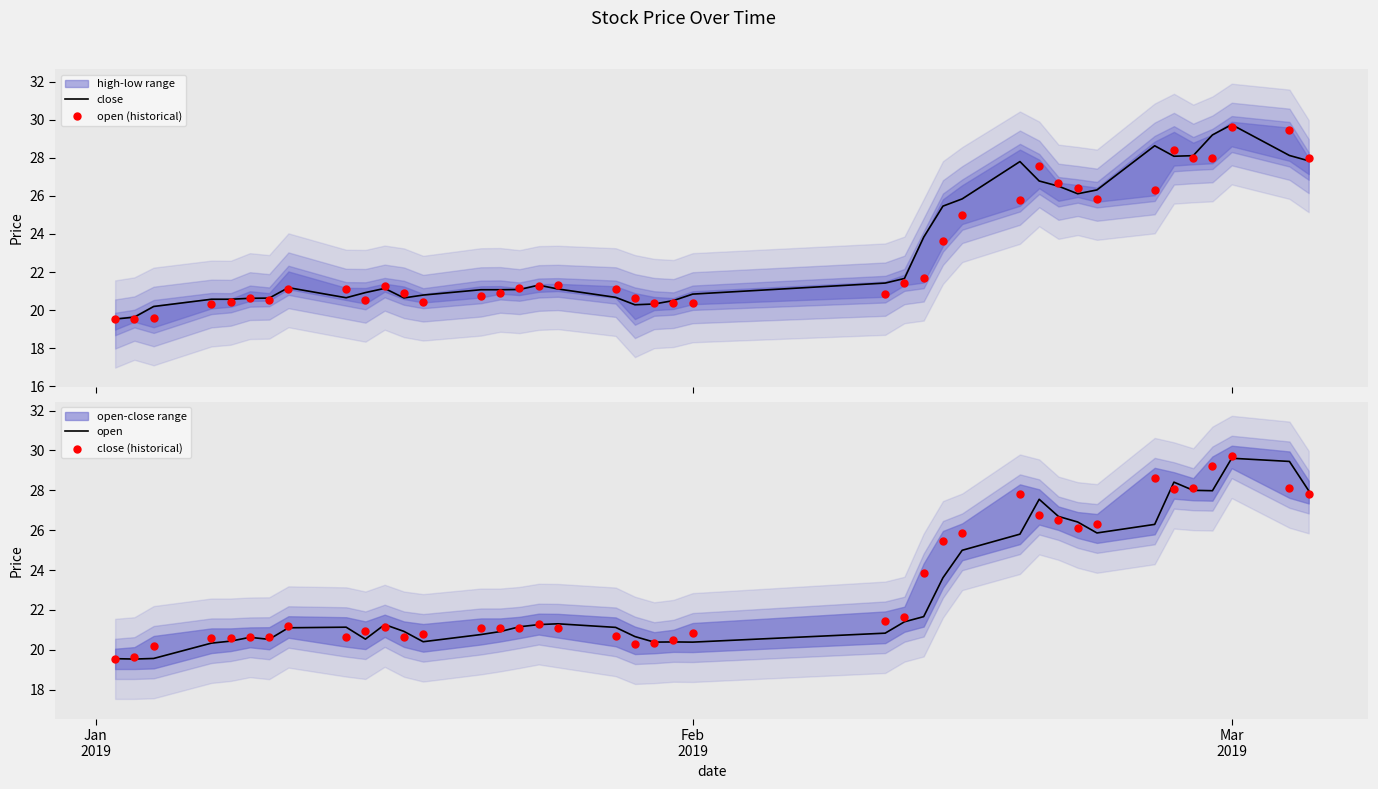

At how many categories does at least one series exceed 26?

12